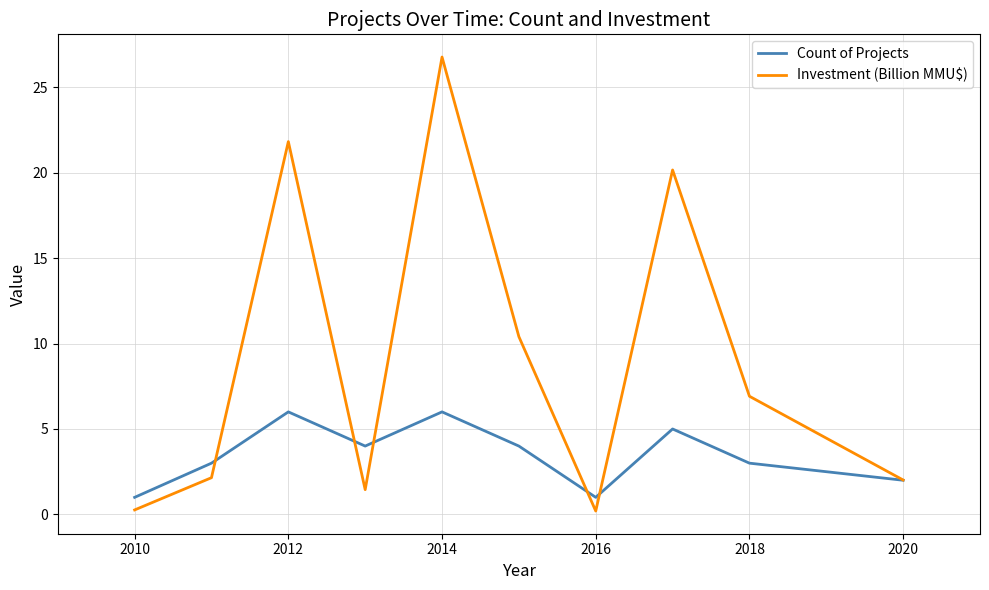

Rank the series by their maximum value, from lowest to highest.

Count of Projects, Investment (Billion MMU$)